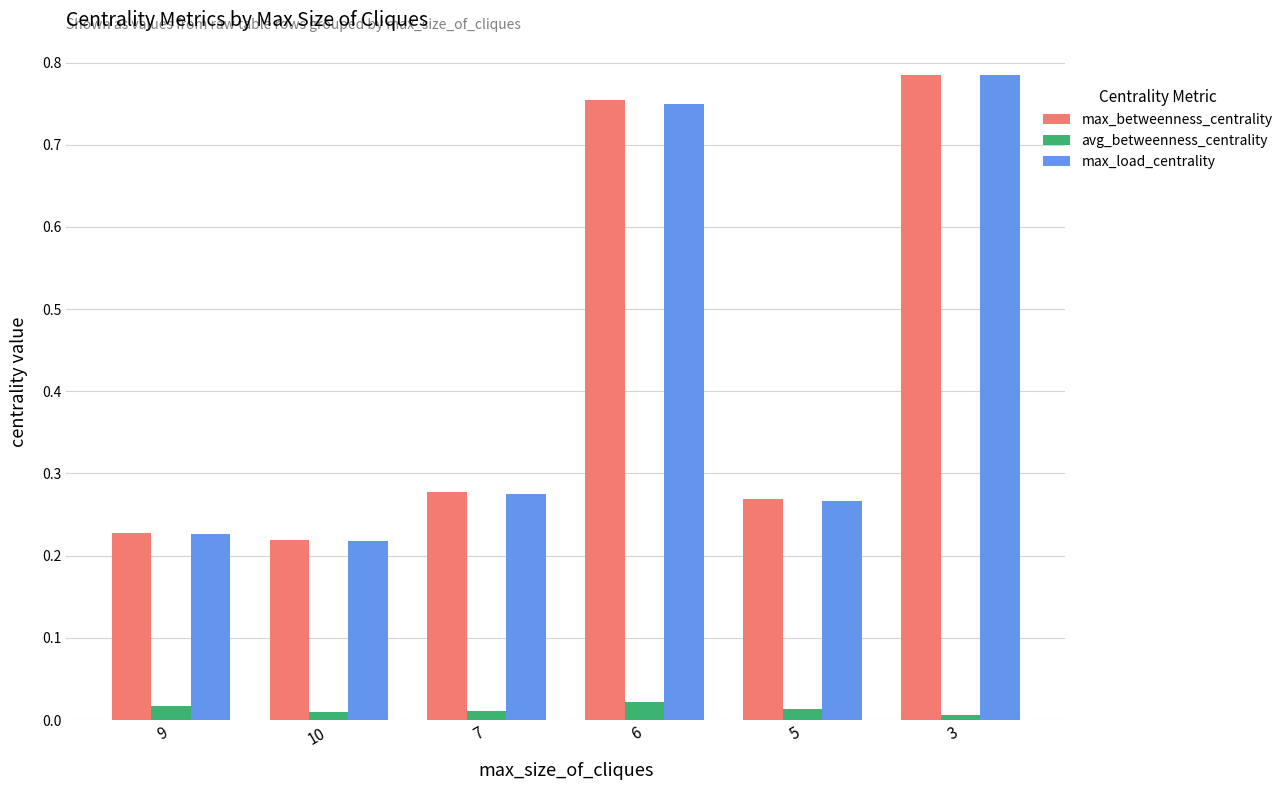

Which label corresponds to the largest value in the chart?

3